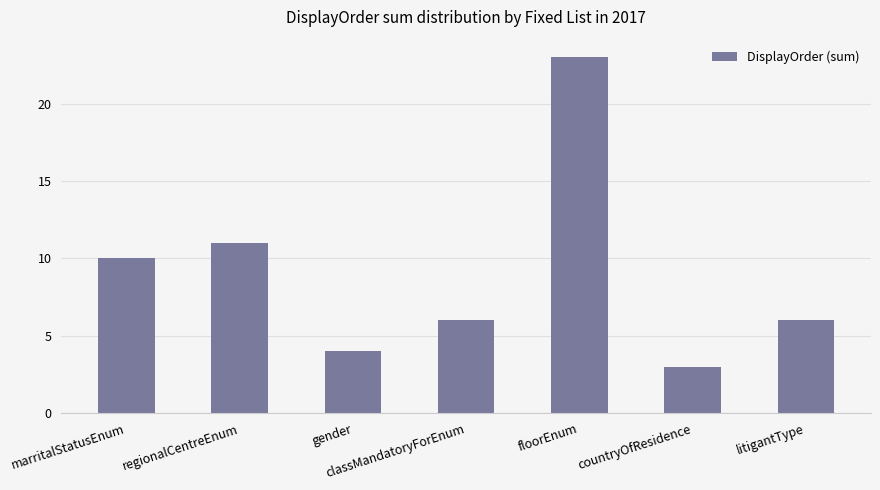

How many distinct data groups are displayed?

1